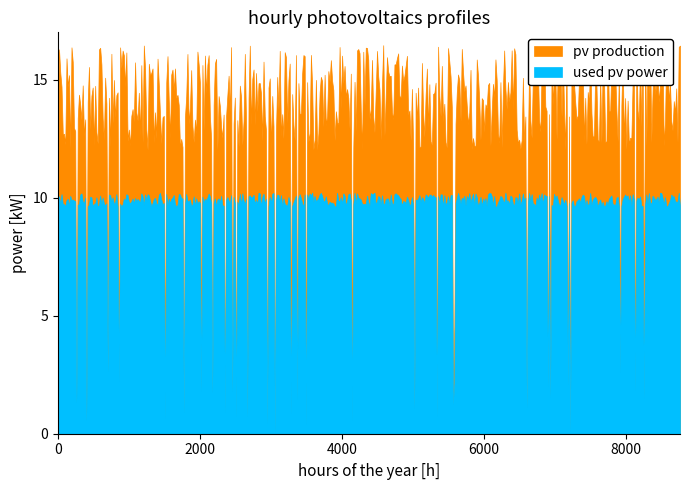

True or false: used pv power has a value of 69.8 at 10.

False